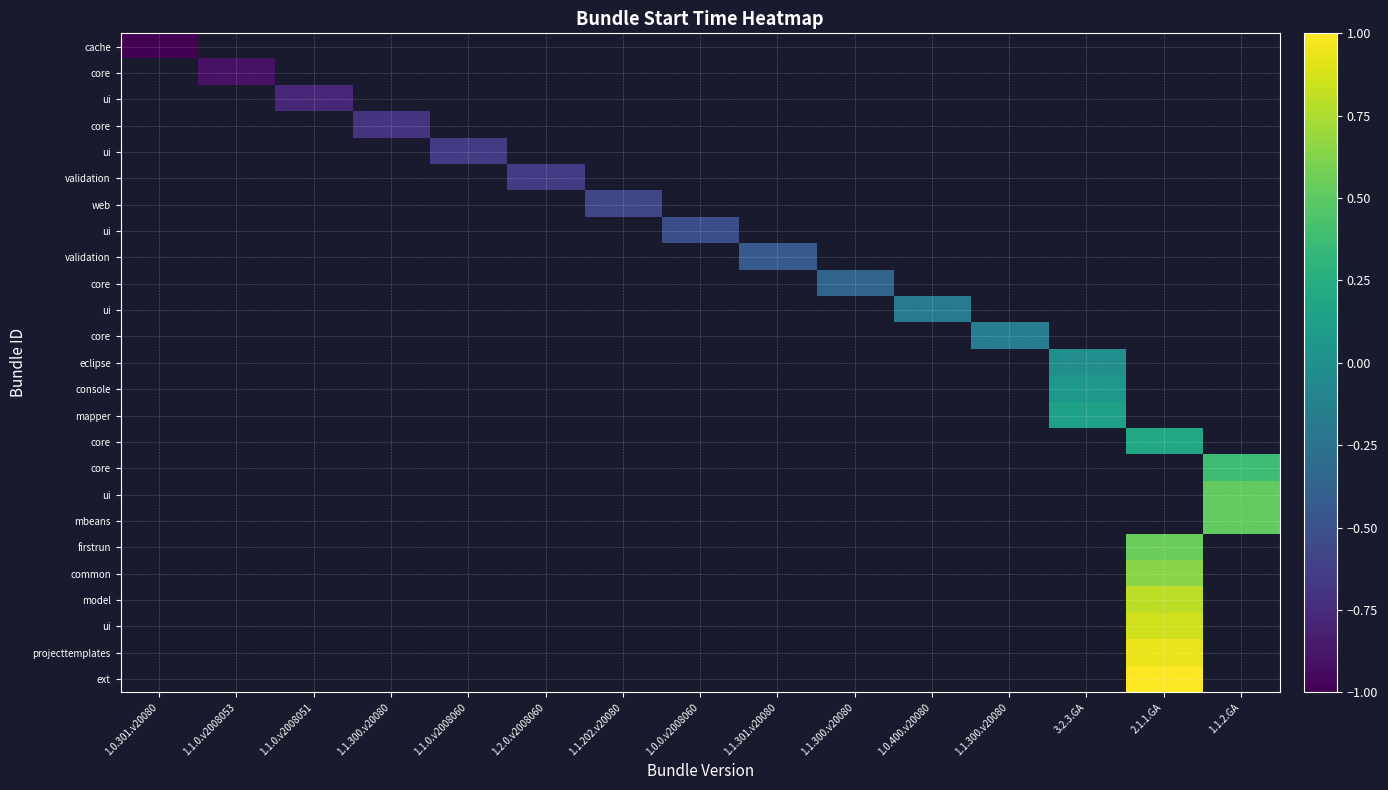

Between 1.0.301.v20080 and 3.2.3.GA, which is larger?

3.2.3.GA